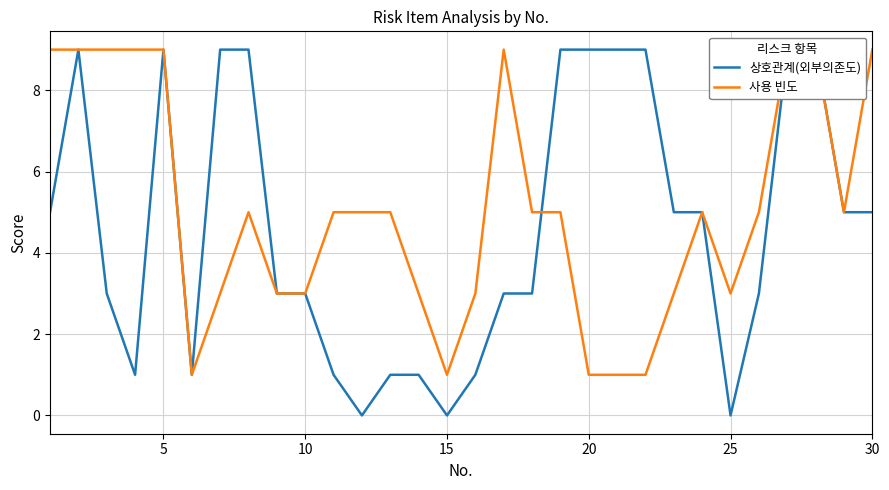

What are all the series names shown in the legend?

상호관계(외부의존도), 사용 빈도